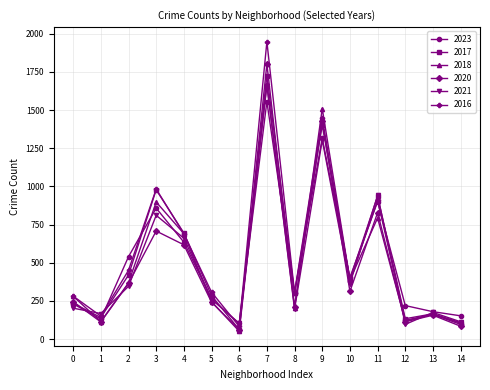

What is the smallest value displayed?

52